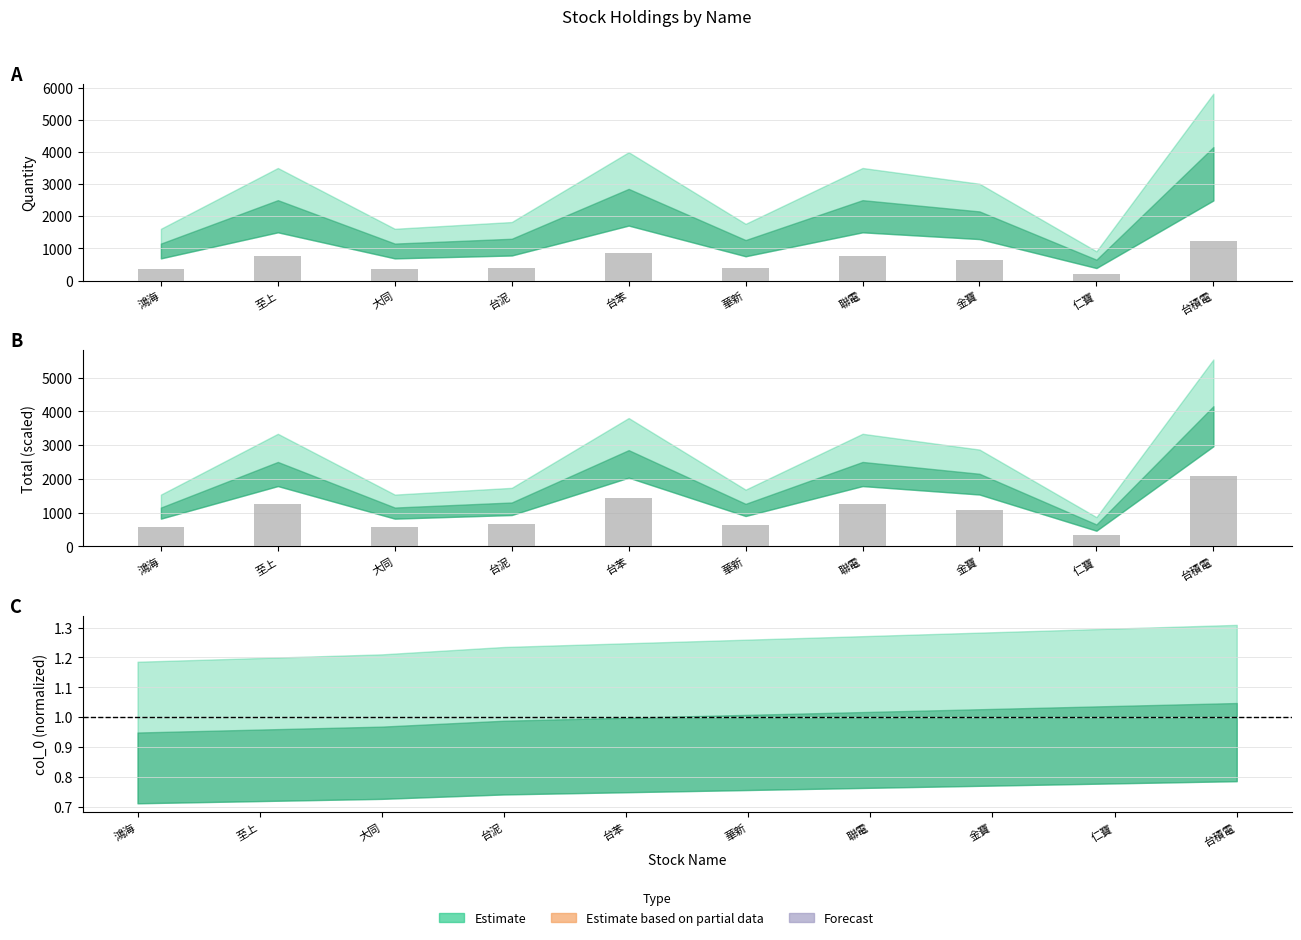

True or false: total has a value of 401 at 鴻海.

False